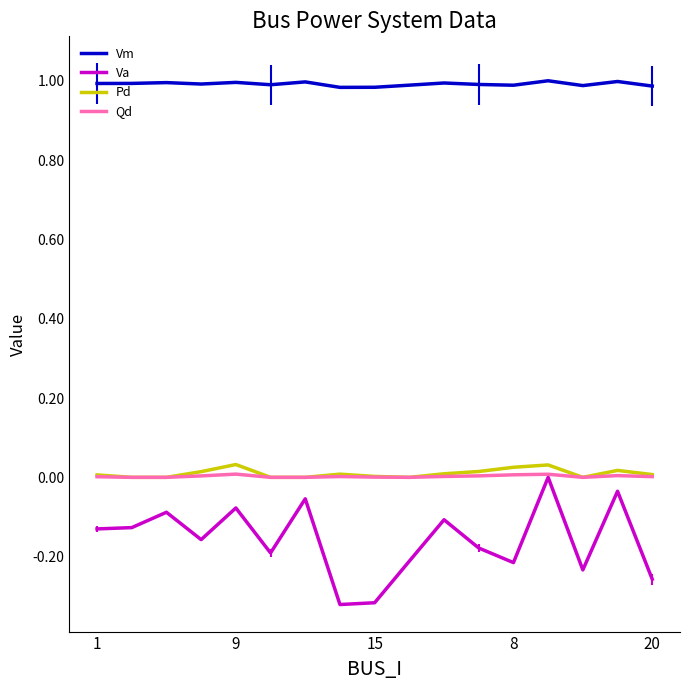

How many lines are shown in the chart?

4